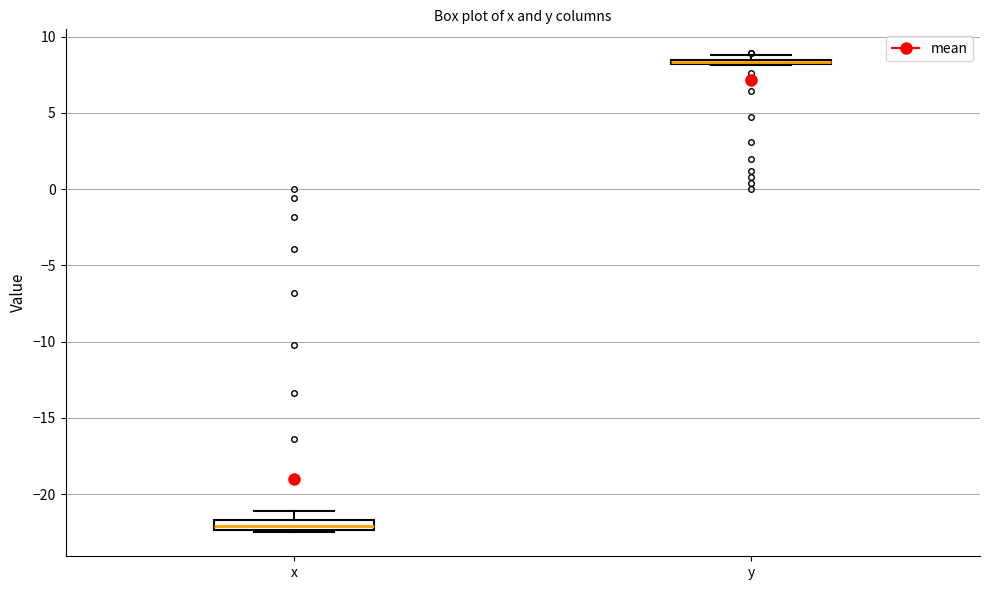

Where is the lower edge of the box for x on the y-axis? The values are not printed on the chart, so give them approximately, as read against the axis.

-22.5